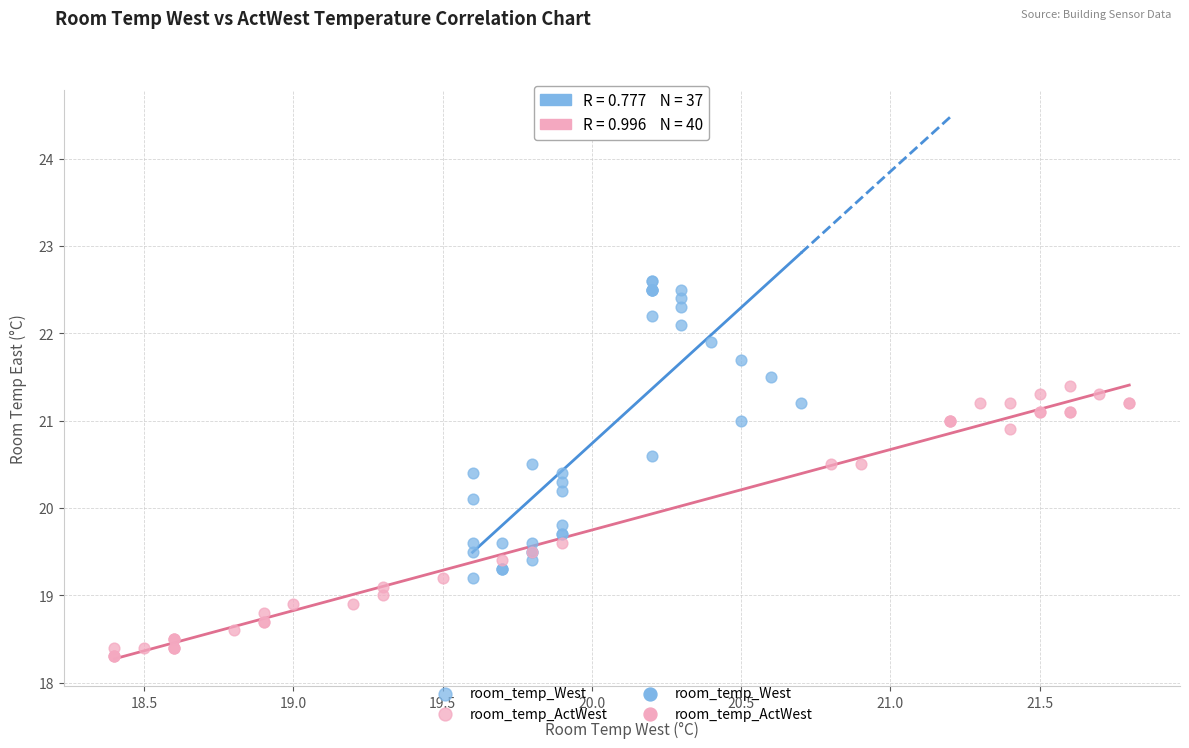

Which series reaches the maximum Y coordinate?

room_temp_West